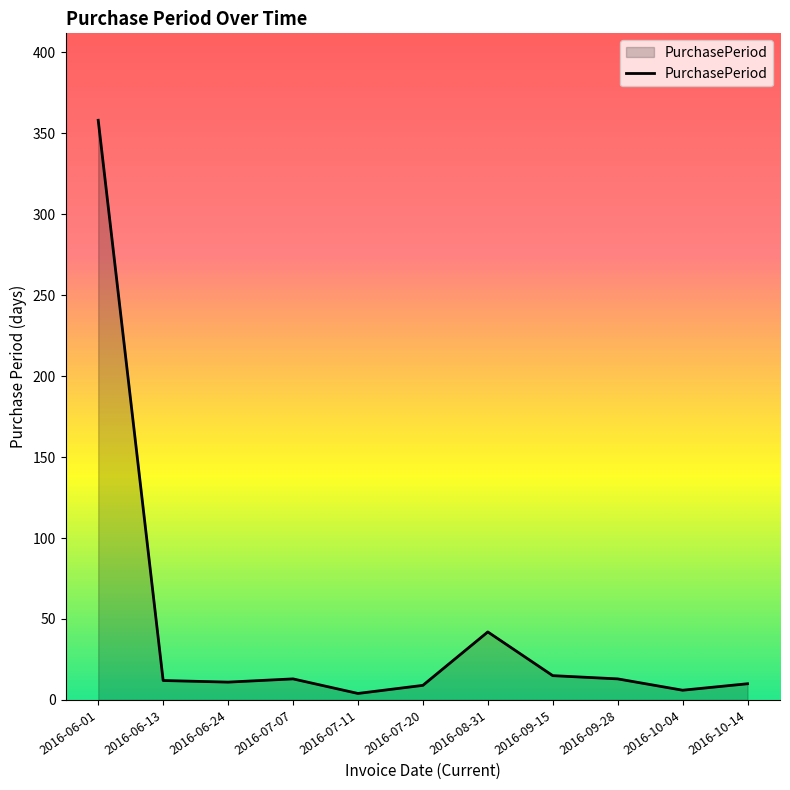

What is the change in value from 2016-06-01 to 2016-09-28?

-345